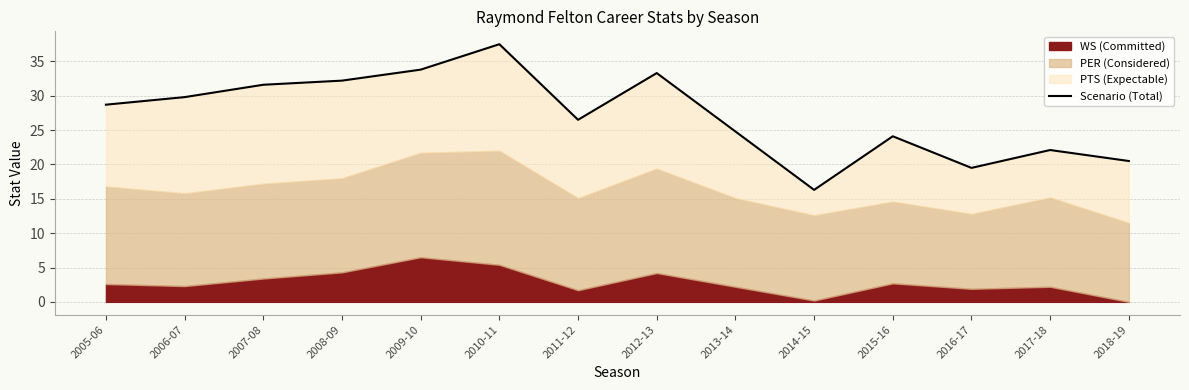

True or false: there are more than 2 points higher than both neighbors.

True